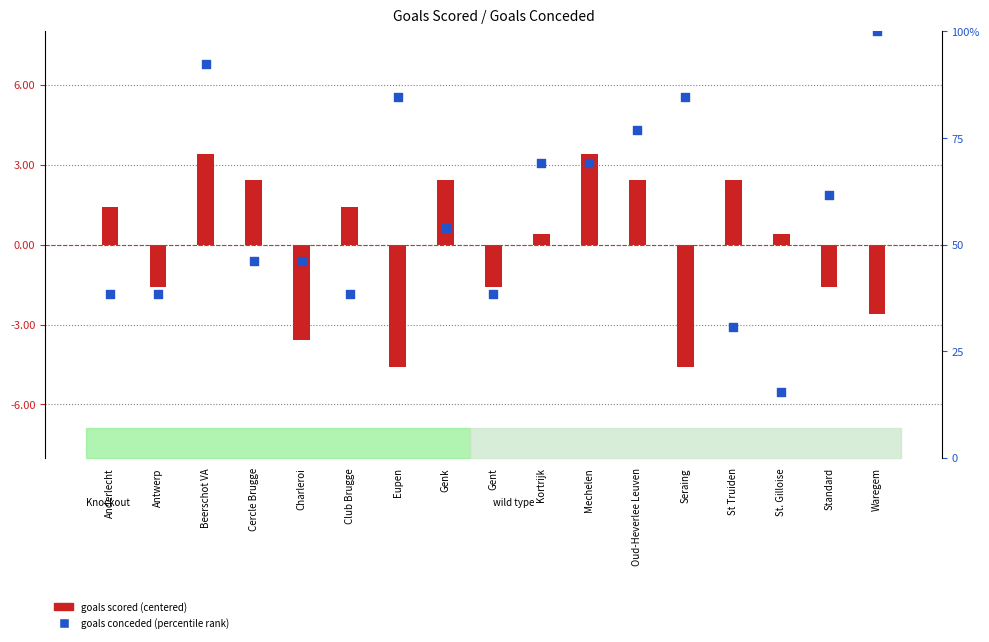

Which series has the largest total across all categories?

goals conceded (percentile rank)